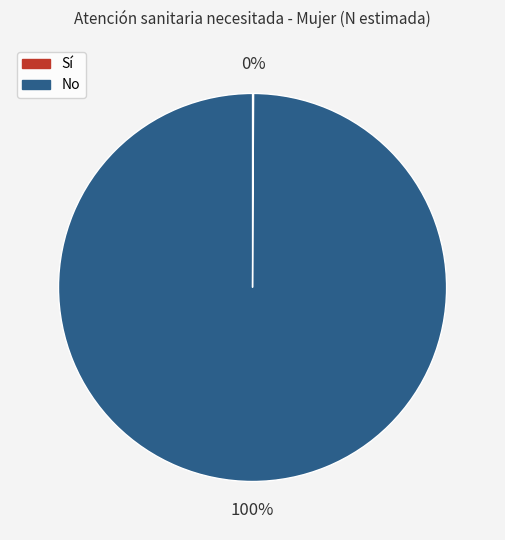

To the nearest percent, what is the average slice percentage?

50%